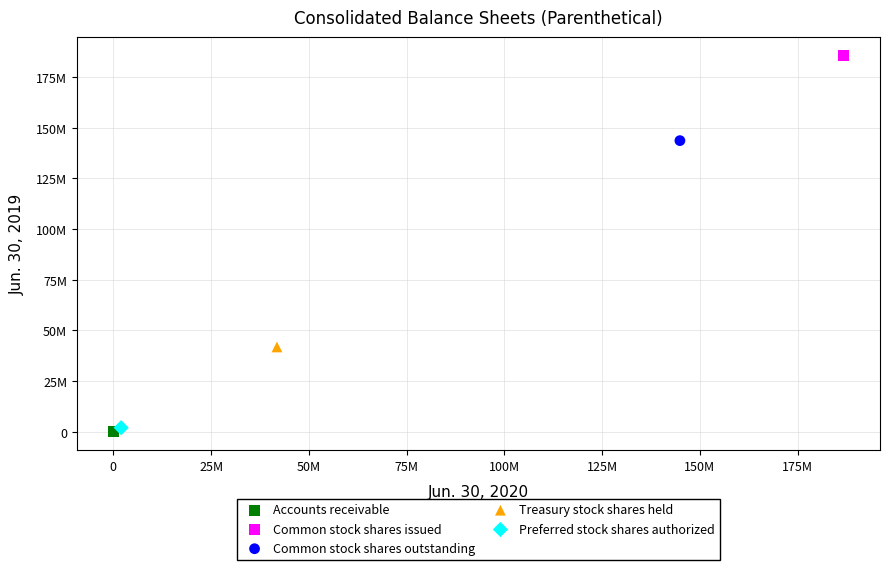

Which series reaches the minimum Y coordinate?

Accounts receivable